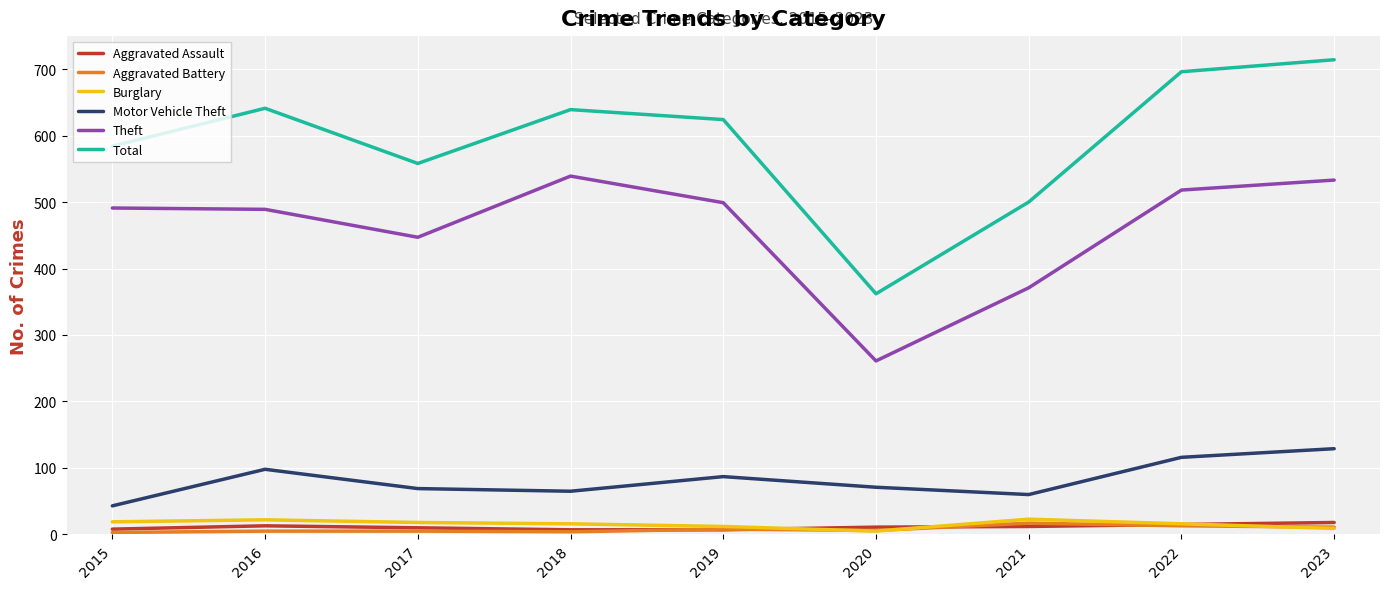

The Theft series shows 489 at 2016. True or false?

True